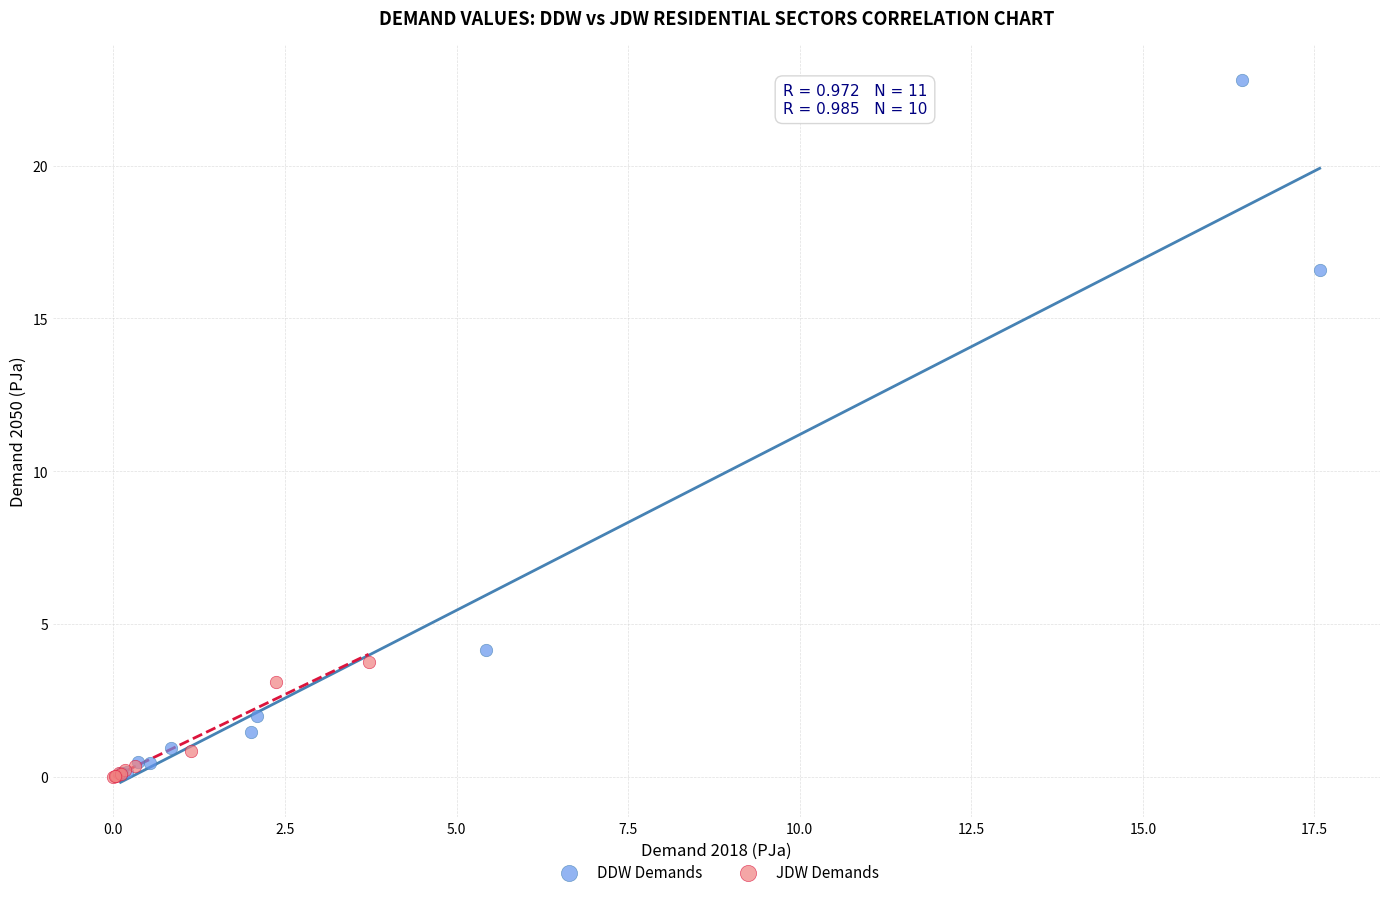

Which series has the widest spread of Y values?

DDW Demands